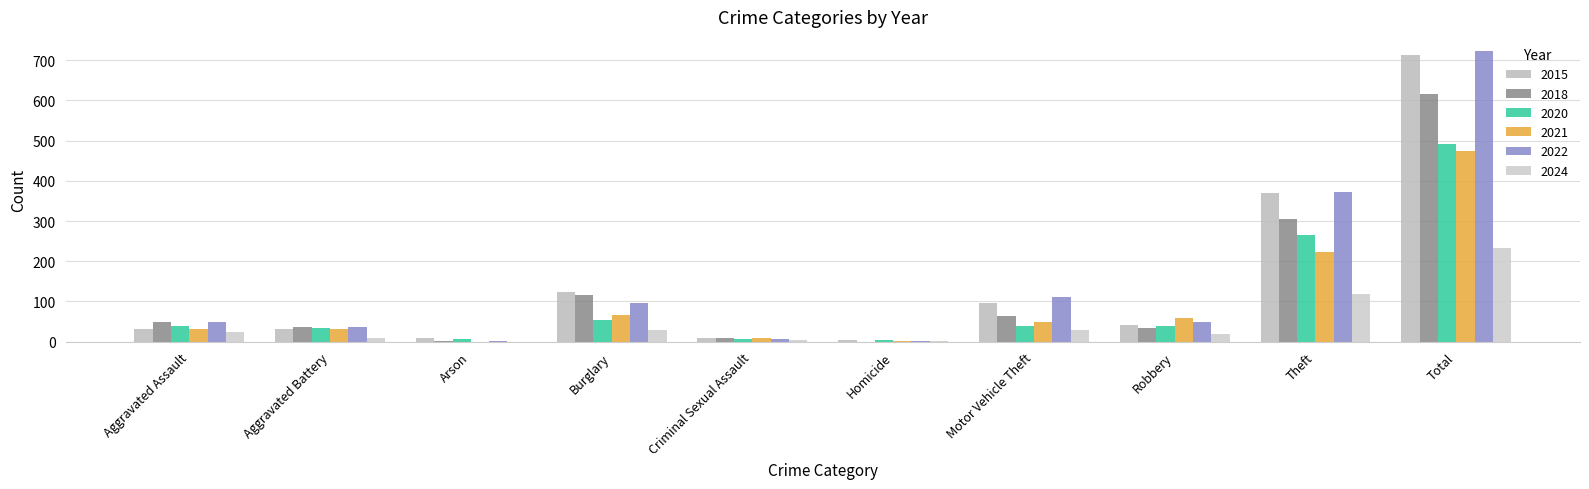

True or false: 2022 has a value of 2 at Arson.

True